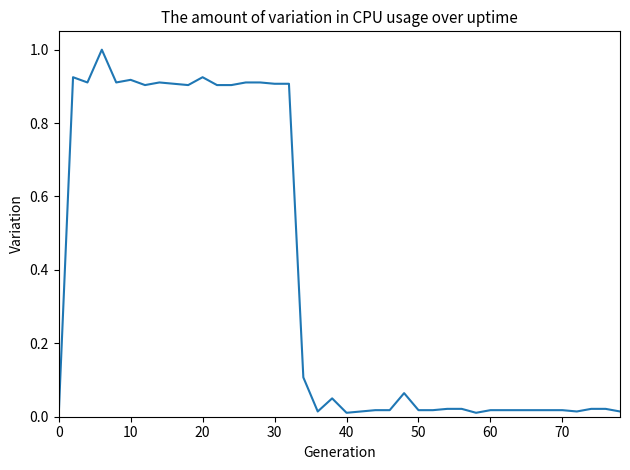

How many values are above zero?

39